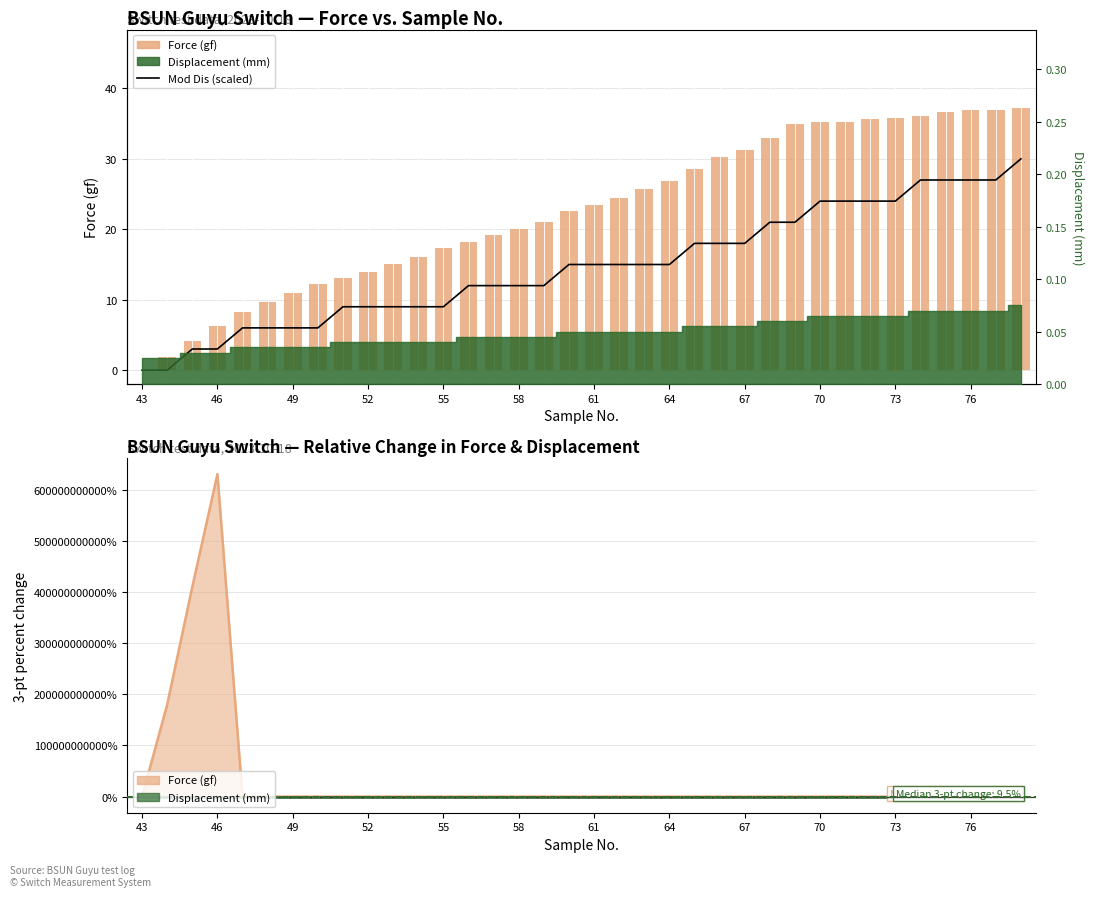

How many bars are there in total?

72